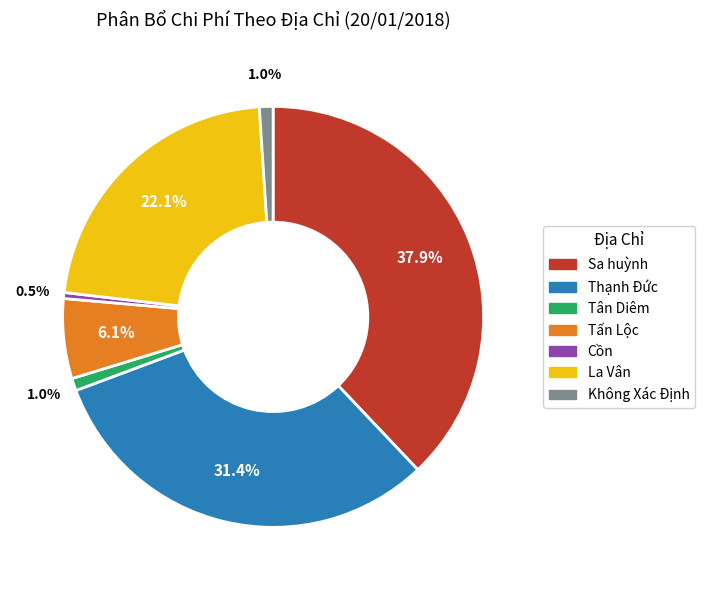

To the nearest percent, what is the difference between the Cồn and Thạnh Đức slice percentages?

31%